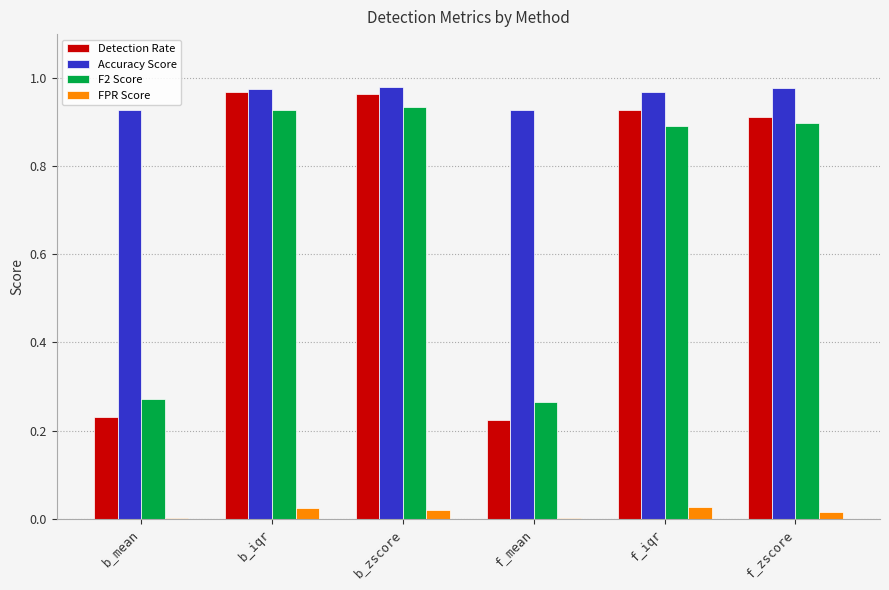

The value of F2 Score at f_iqr is 0.9. True or false?

True